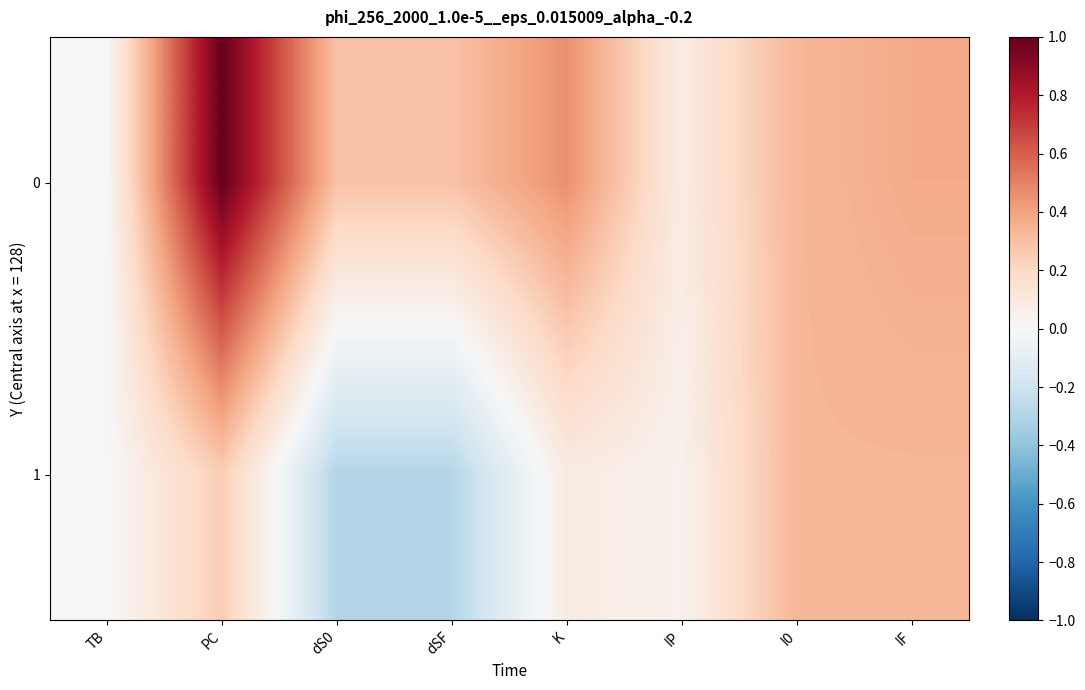

At which category is the sum across all series the highest?

PC